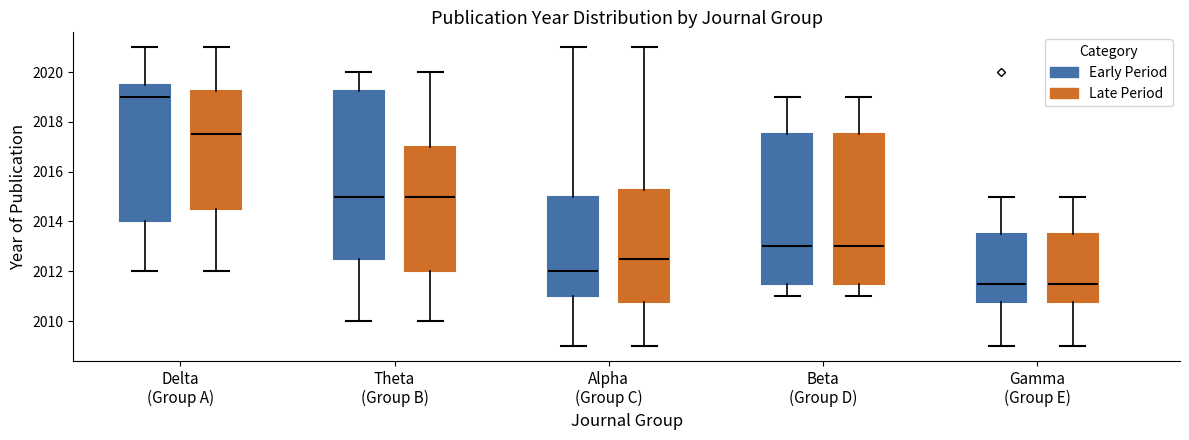

Reading left to right, read every box against the y-axis: the position of its median line, the range the box covers, and the ends of its whiskers. The values are not printed on the chart, so give them approximately, as read against the axis.

Delta (Group A) (Early Period): median 2019.0, box 2014.0 to 2019.6, whiskers 2012.0 to 2021.0
Delta (Group A) (Late Period): median 2017.6, box 2014.6 to 2019.2, whiskers 2012.0 to 2021.0
Theta (Group B) (Early Period): median 2015.0, box 2012.6 to 2019.2, whiskers 2010.0 to 2020.0
Theta (Group B) (Late Period): median 2015.0, box 2012.0 to 2017.0, whiskers 2010.0 to 2020.0
Alpha (Group C) (Early Period): median 2012.0, box 2011.0 to 2015.0, whiskers 2009.0 to 2021.0
Alpha (Group C) (Late Period): median 2012.6, box 2010.8 to 2015.2, whiskers 2009.0 to 2021.0
Beta (Group D) (Early Period): median 2013.0, box 2011.6 to 2017.6, whiskers 2011.0 to 2019.0
Beta (Group D) (Late Period): median 2013.0, box 2011.6 to 2017.6, whiskers 2011.0 to 2019.0
Gamma (Group E) (Early Period): median 2011.6, box 2010.8 to 2013.6, whiskers 2009.0 to 2015.0
Gamma (Group E) (Late Period): median 2011.6, box 2010.8 to 2013.6, whiskers 2009.0 to 2015.0